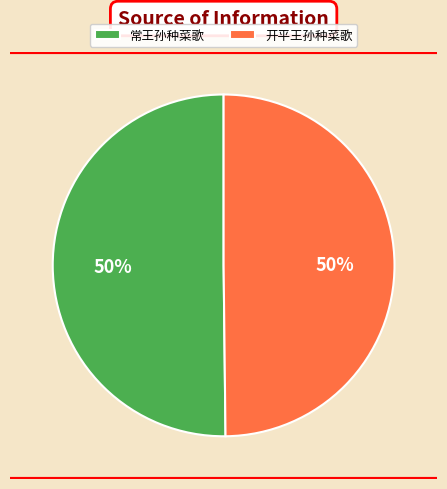

Is the sum of 开平王孙种菜歌 and 常王孙种菜歌 greater than half?

Yes